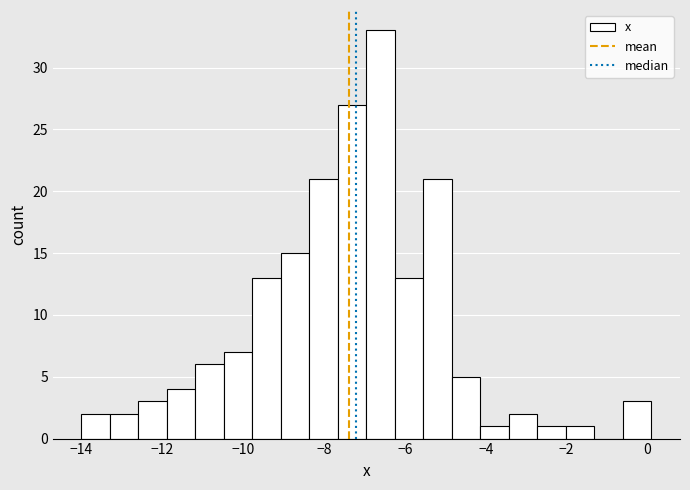

Read against the x-axis, roughly where is the centre of the tallest bar?

-6.6